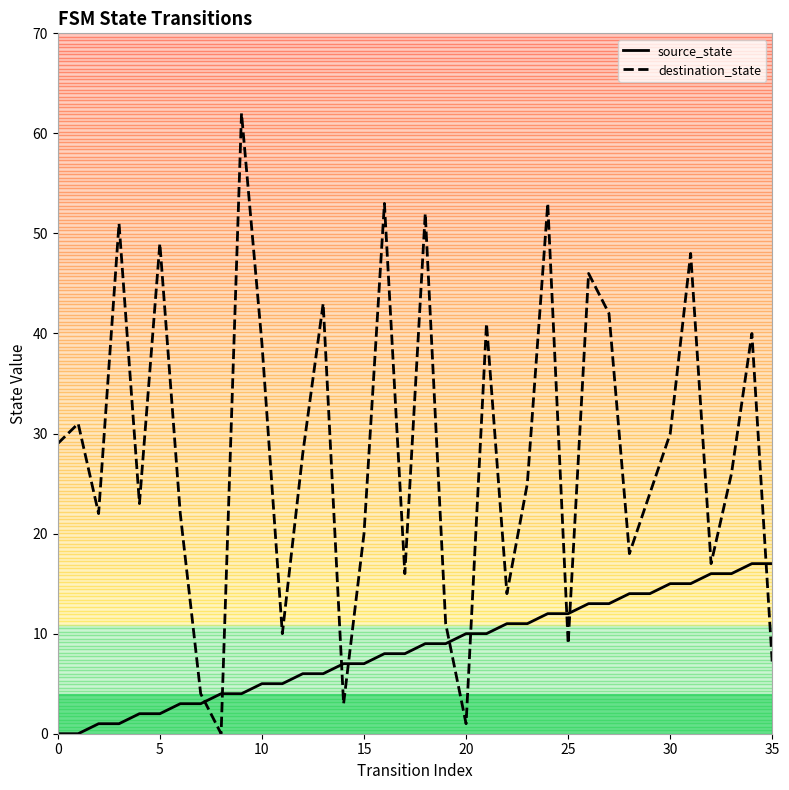

Which series has the largest range (max minus min)?

destination_state